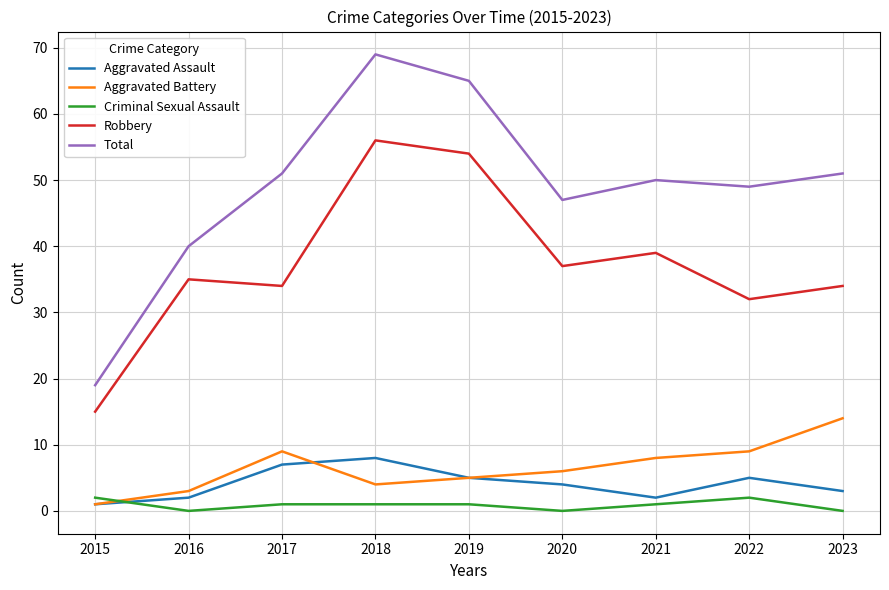

Rank the series by their maximum value, from lowest to highest.

Criminal Sexual Assault, Aggravated Assault, Aggravated Battery, Robbery, Total